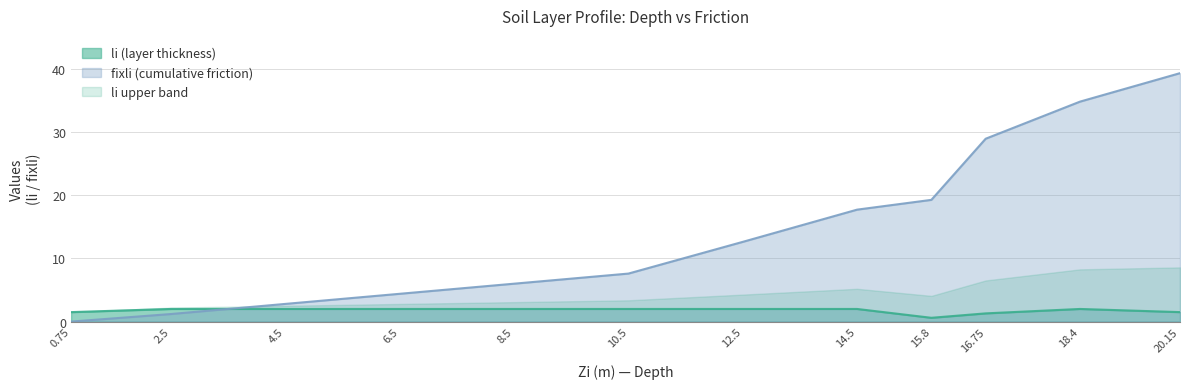

Rank the categories by fixli (cumulative friction) value from highest to lowest.

20.15, 18.4, 16.75, 15.8, 14.5, 12.5, 10.5, 8.5, 6.5, 4.5, 2.5, 0.75